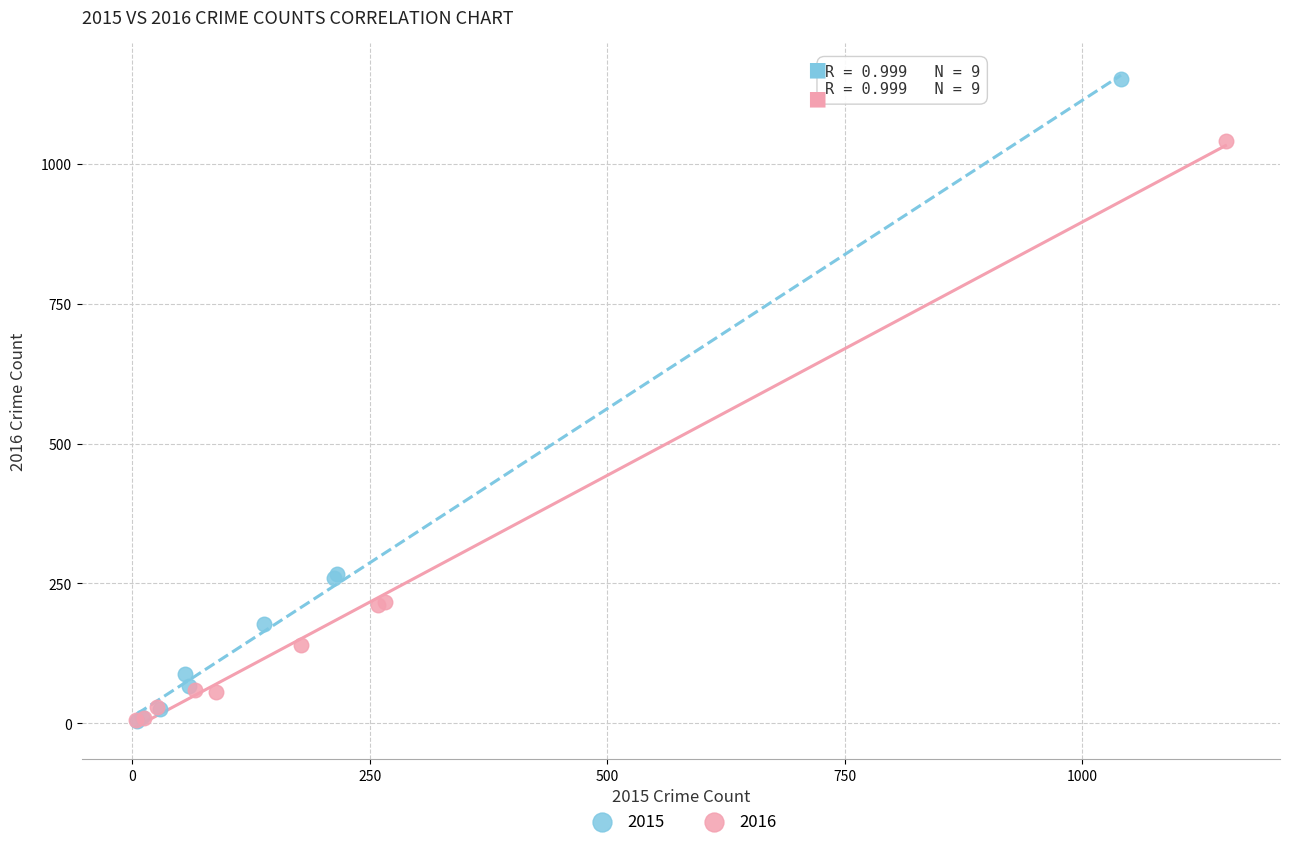

Which series contains the highest Y value?

2015